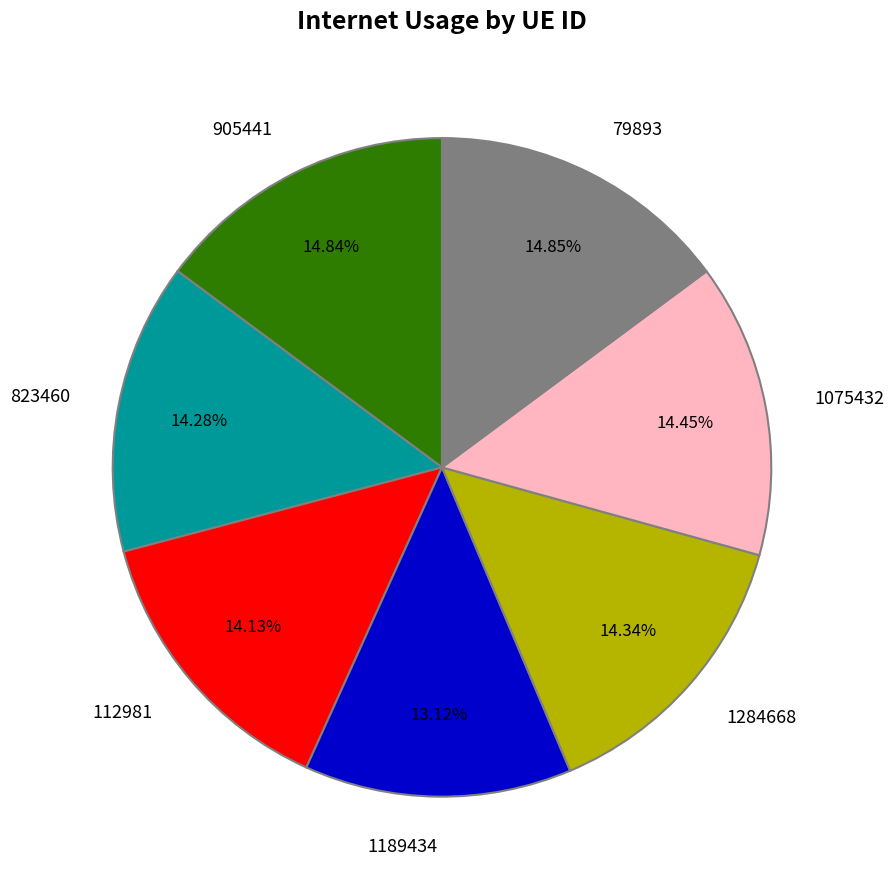

To the nearest percent, what portion does 79893 represent?

15%